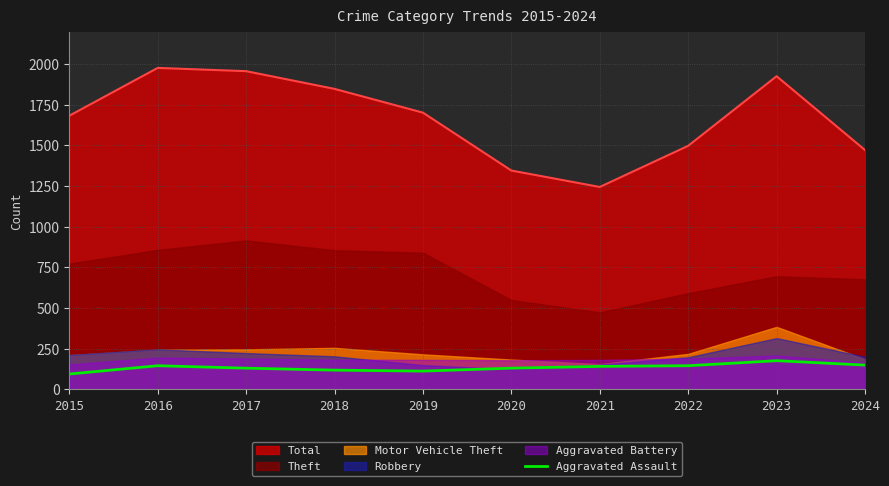

How many values are below 142?

5